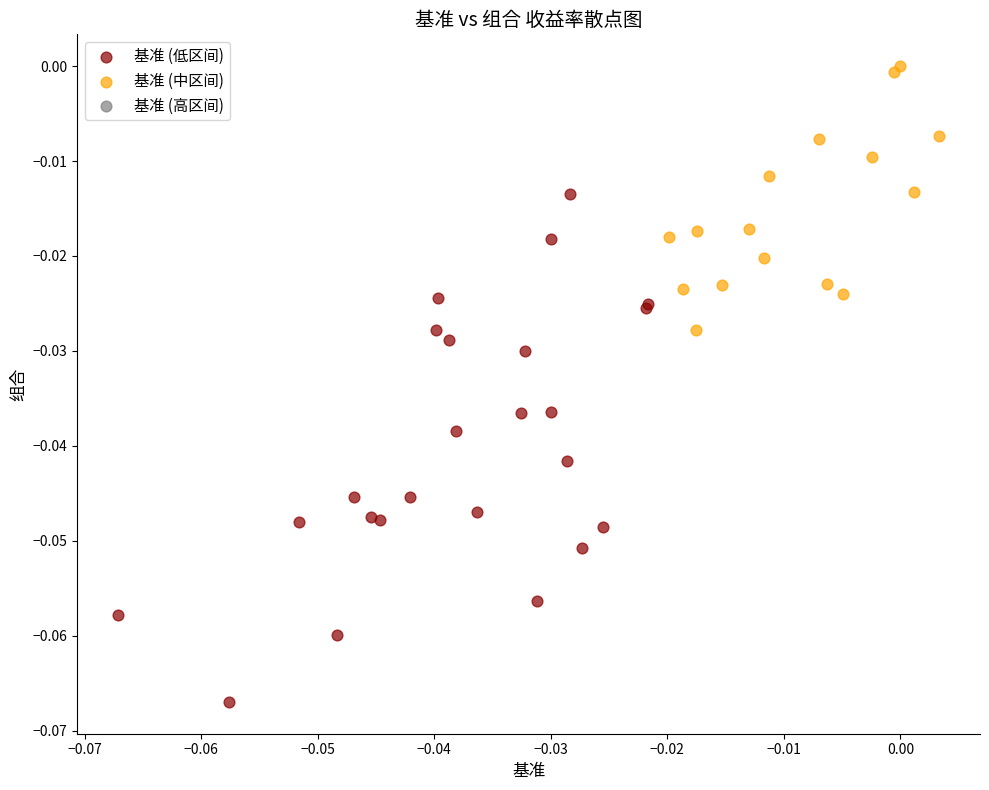

Which series has the widest spread of Y values?

基准 (低区间)